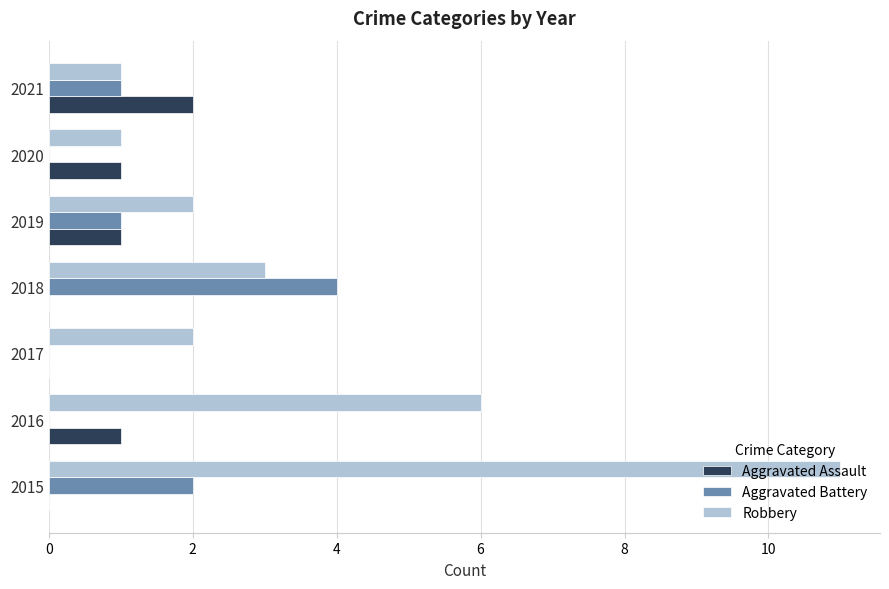

At which category is the sum across all series the highest?

2015